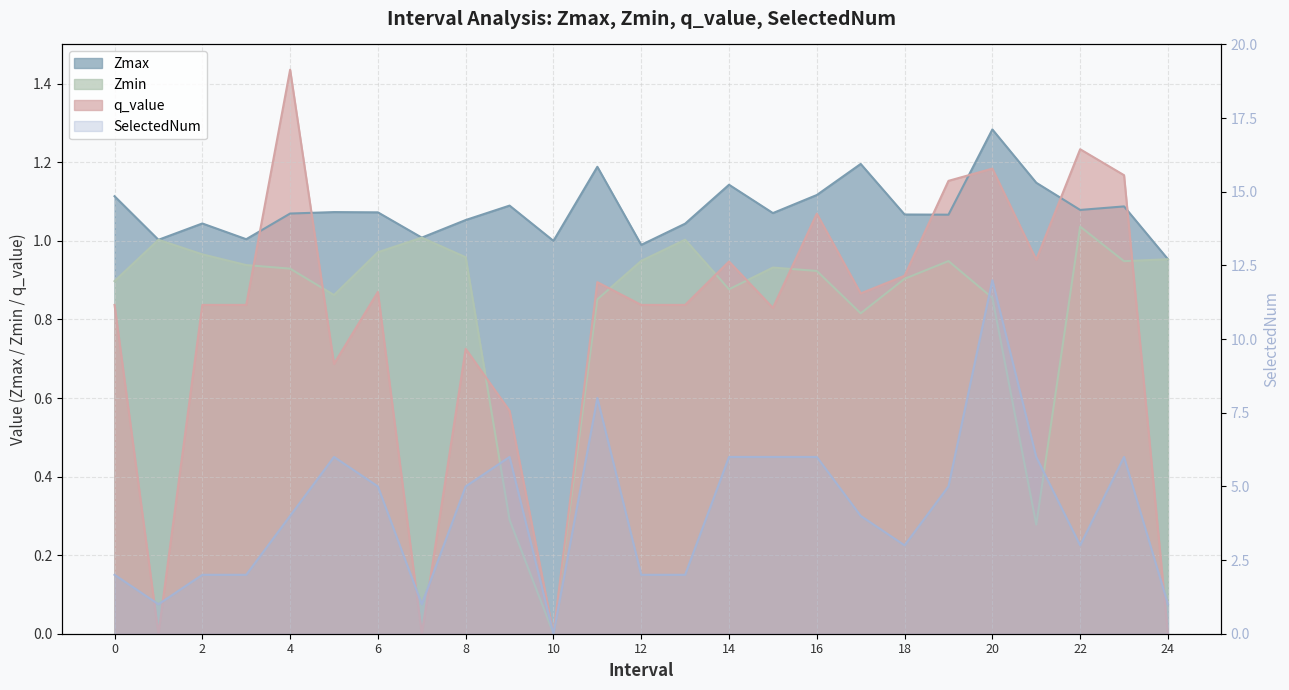

Which series ends up on top after the final intersection of q_value and Zmax?

Zmax